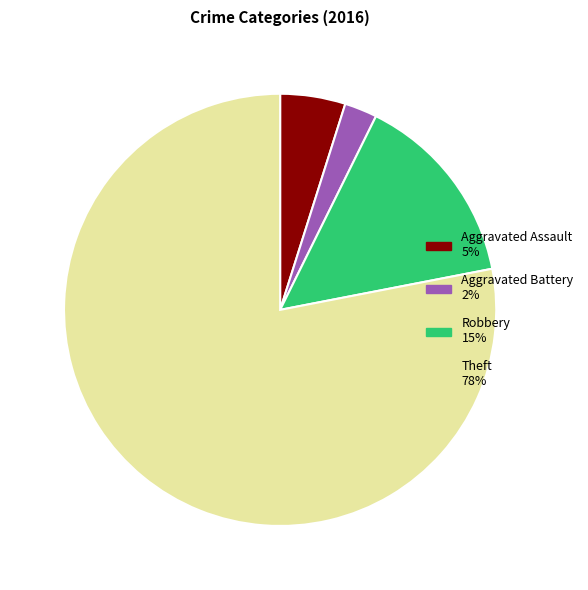

Is there a majority slice in this chart?

Yes